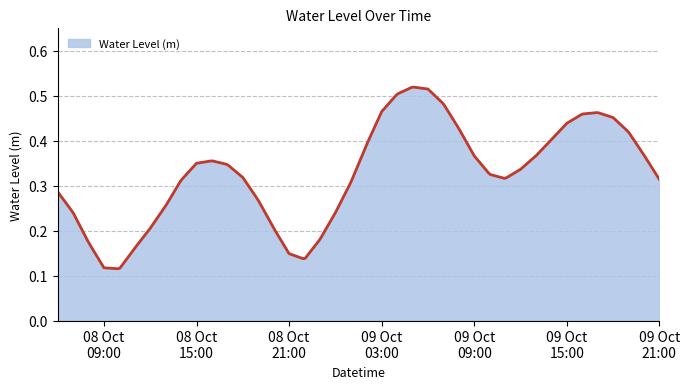

Reading left to right, list all the values displayed in this chart.

2024-10-08 06:00=0.3	2024-10-08 07:00=0.2	2024-10-08 08:00=0.2	2024-10-08 09:00=0.1	2024-10-08 10:00=0.1	2024-10-08 11:00=0.2	2024-10-08 12:00=0.2	2024-10-08 13:00=0.3	2024-10-08 14:00=0.3	2024-10-08 15:00=0.3	2024-10-08 16:00=0.4	2024-10-08 17:00=0.3	2024-10-08 18:00=0.3	2024-10-08 19:00=0.3	2024-10-08 20:00=0.2	2024-10-08 21:00=0.1	2024-10-08 22:00=0.1	2024-10-08 23:00=0.2	2024-10-09 00:00=0.2	2024-10-09 01:00=0.3	2024-10-09 02:00=0.4	2024-10-09 03:00=0.5	2024-10-09 04:00=0.5	2024-10-09 05:00=0.5	2024-10-09 06:00=0.5	2024-10-09 07:00=0.5	2024-10-09 08:00=0.4	2024-10-09 09:00=0.4	2024-10-09 10:00=0.3	2024-10-09 11:00=0.3	2024-10-09 12:00=0.3	2024-10-09 13:00=0.4	2024-10-09 14:00=0.4	2024-10-09 15:00=0.4	2024-10-09 16:00=0.5	2024-10-09 17:00=0.5	2024-10-09 18:00=0.5	2024-10-09 19:00=0.4	2024-10-09 20:00=0.4	2024-10-09 21:00=0.3